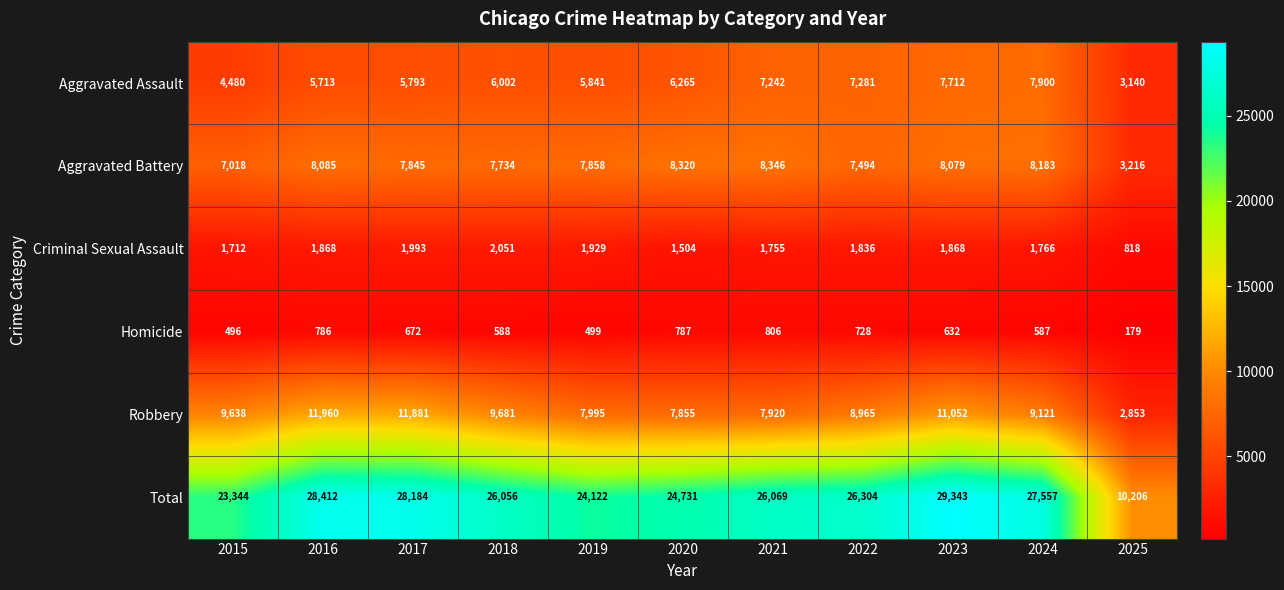

What is the average value of the Total series?

24939